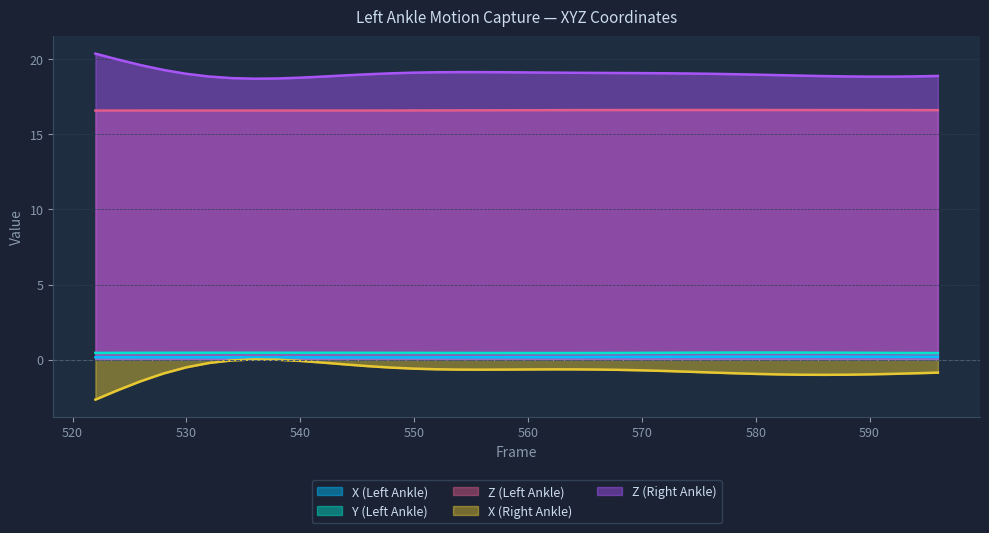

Count the number of categories in the chart.

38